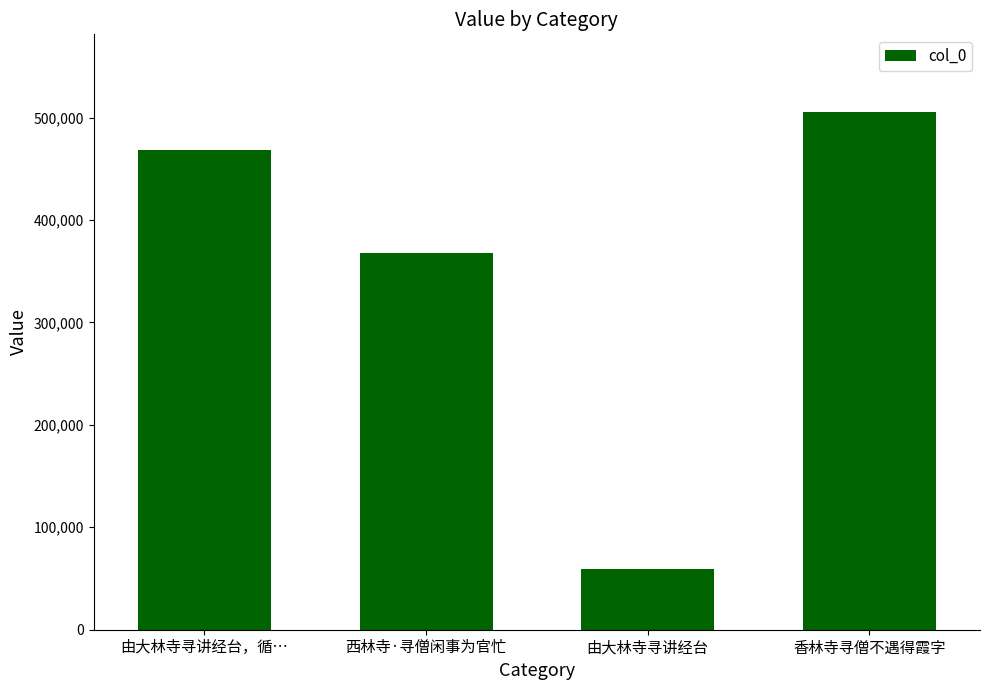

Reading right to left, what are all the values shown in this chart?

香林寺寻僧不遇得霞字=505403	由大林寺寻讲经台=59626	西林寺·寻僧闲事为官忙=367696	由大林寺寻讲经台，循…=468671